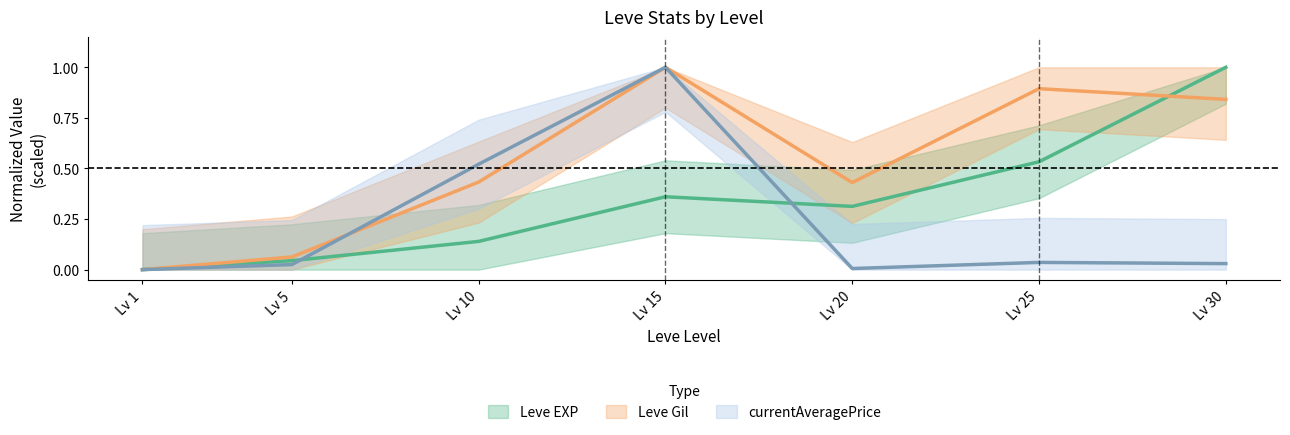

How many data points does each series have?

7